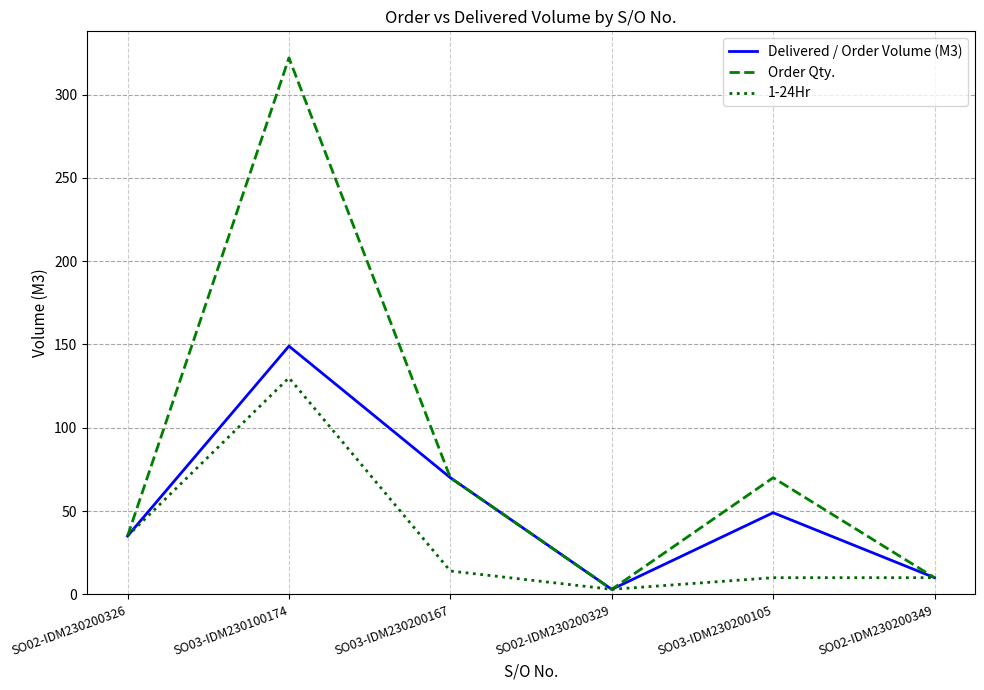

At which label does Delivered / Order Volume (M3) first exceed 49?

SO03-IDM230100174